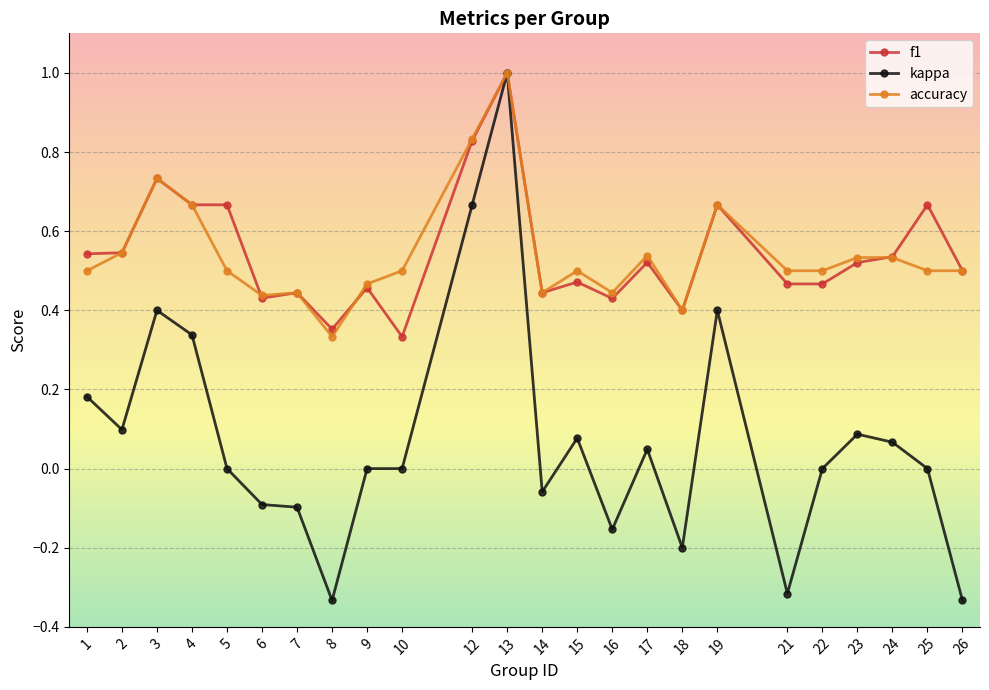

How many series are shown in this chart?

3